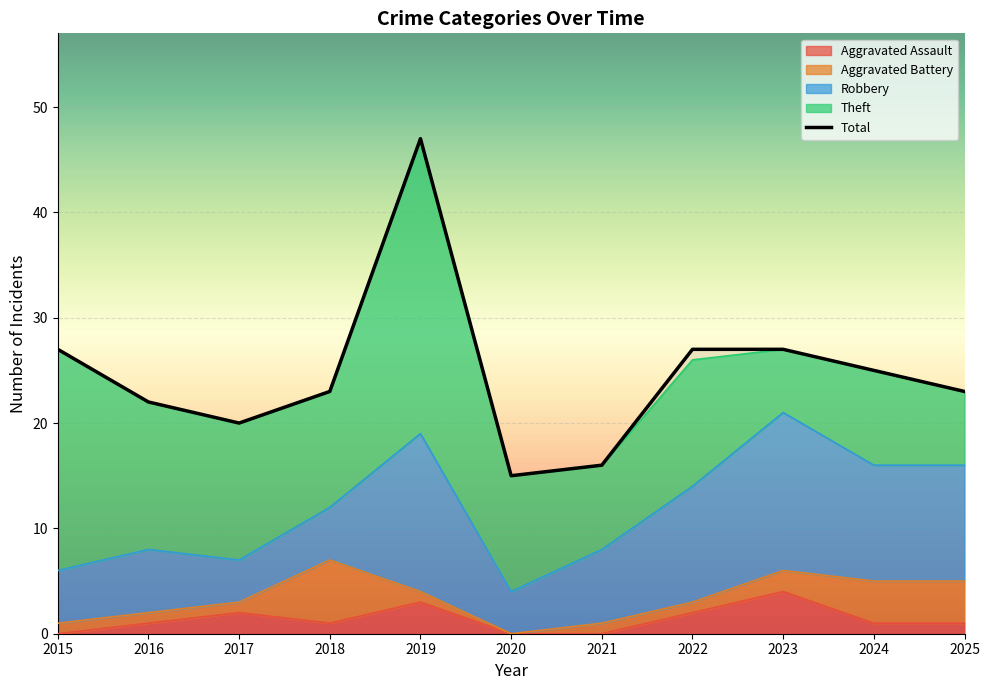

What is the value of the 4th point from the left?

23